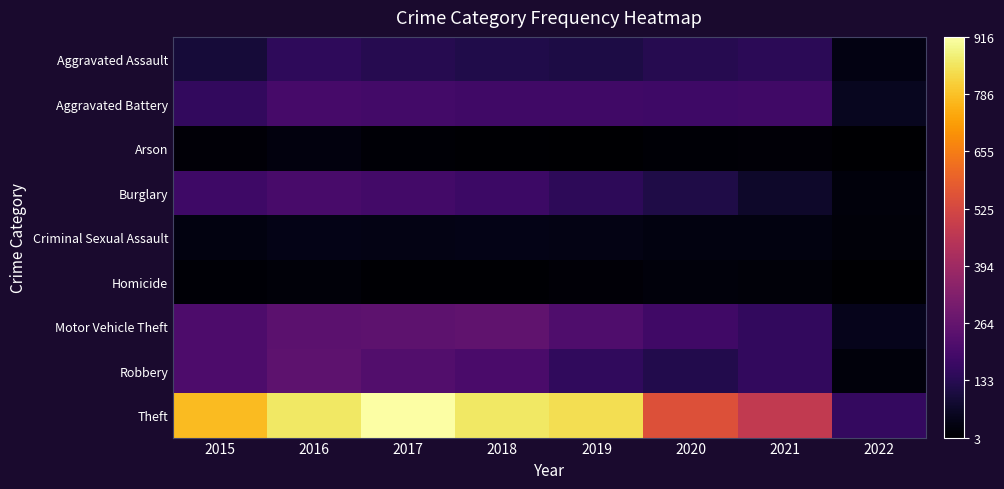

Which series has the largest range (max minus min)?

Theft